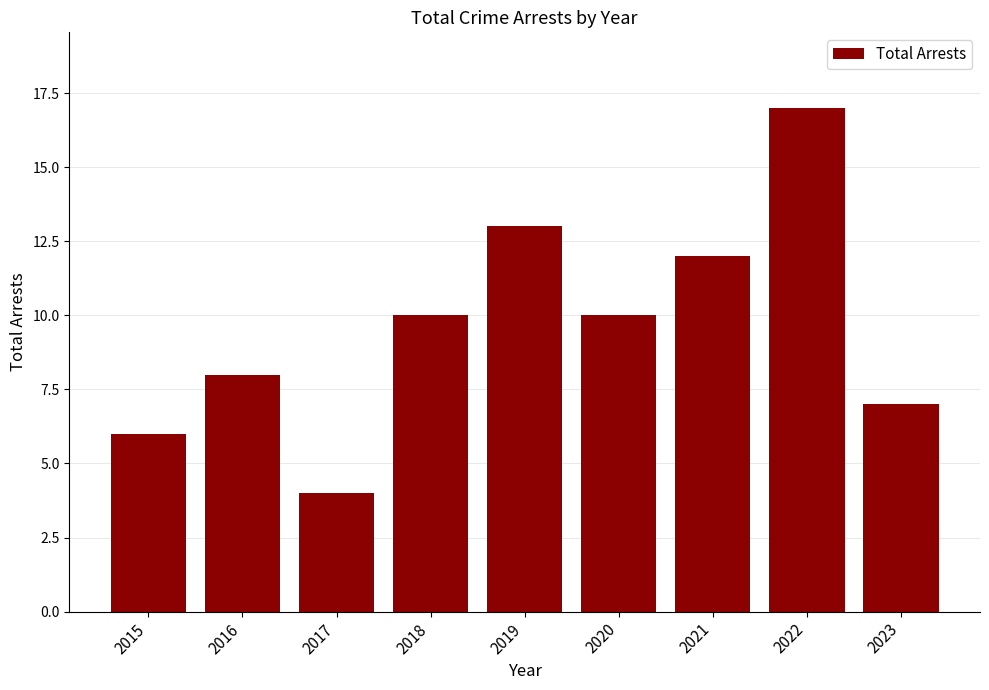

Which label corresponds to the largest value in the chart?

2022